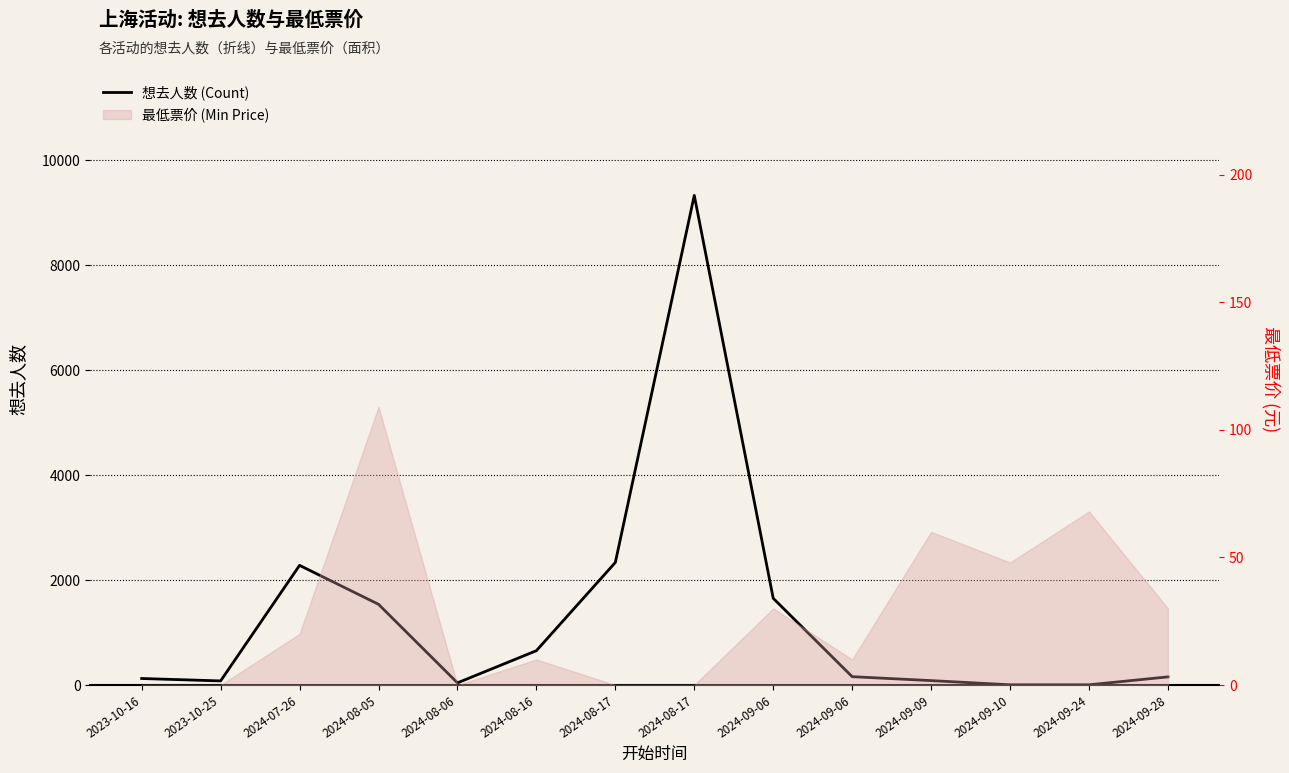

Rank the categories by value from lowest to highest.

2024-09-10, 2024-09-24, 2024-08-06, 2023-10-25, 2024-09-09, 2023-10-16, 2024-09-28, 2024-09-06, 2024-08-16, 2024-08-05, 2024-09-06, 2024-07-26, 2024-08-17, 2024-08-17